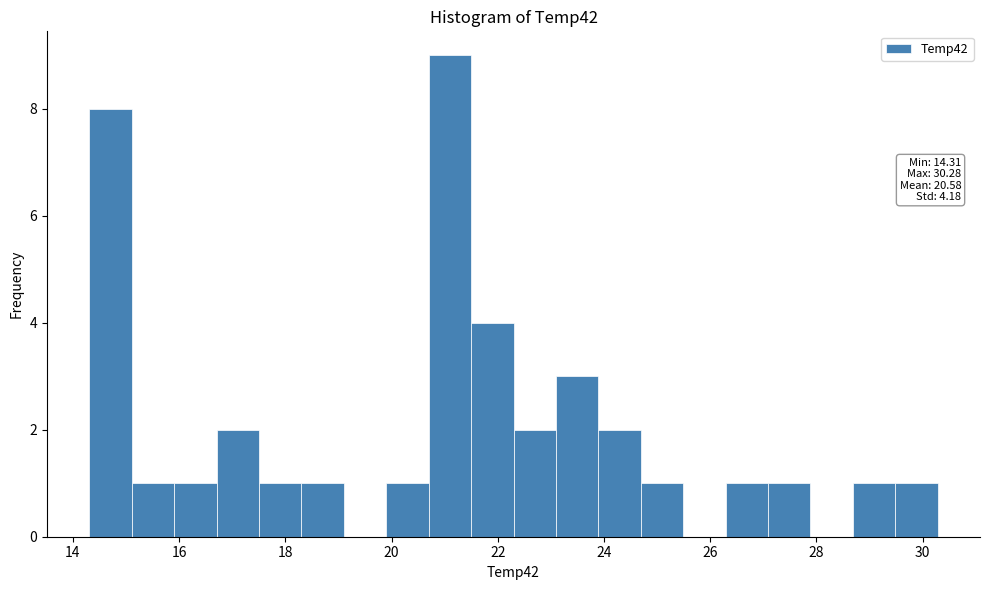

Read against the x-axis, roughly where is the centre of the tallest bar?

21.0